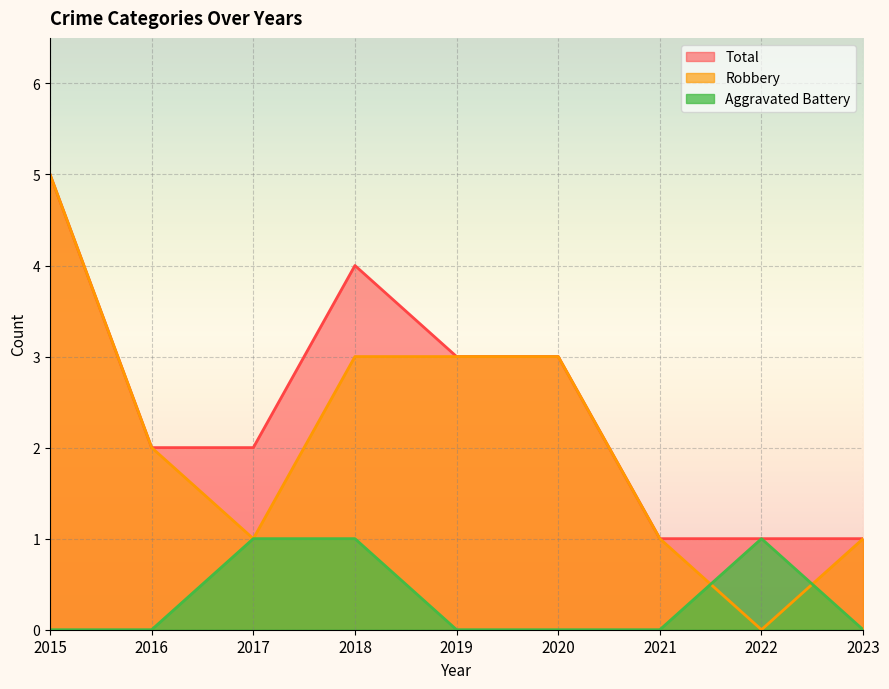

Rank the series by their maximum value, from highest to lowest.

Robbery, Total, Aggravated Battery